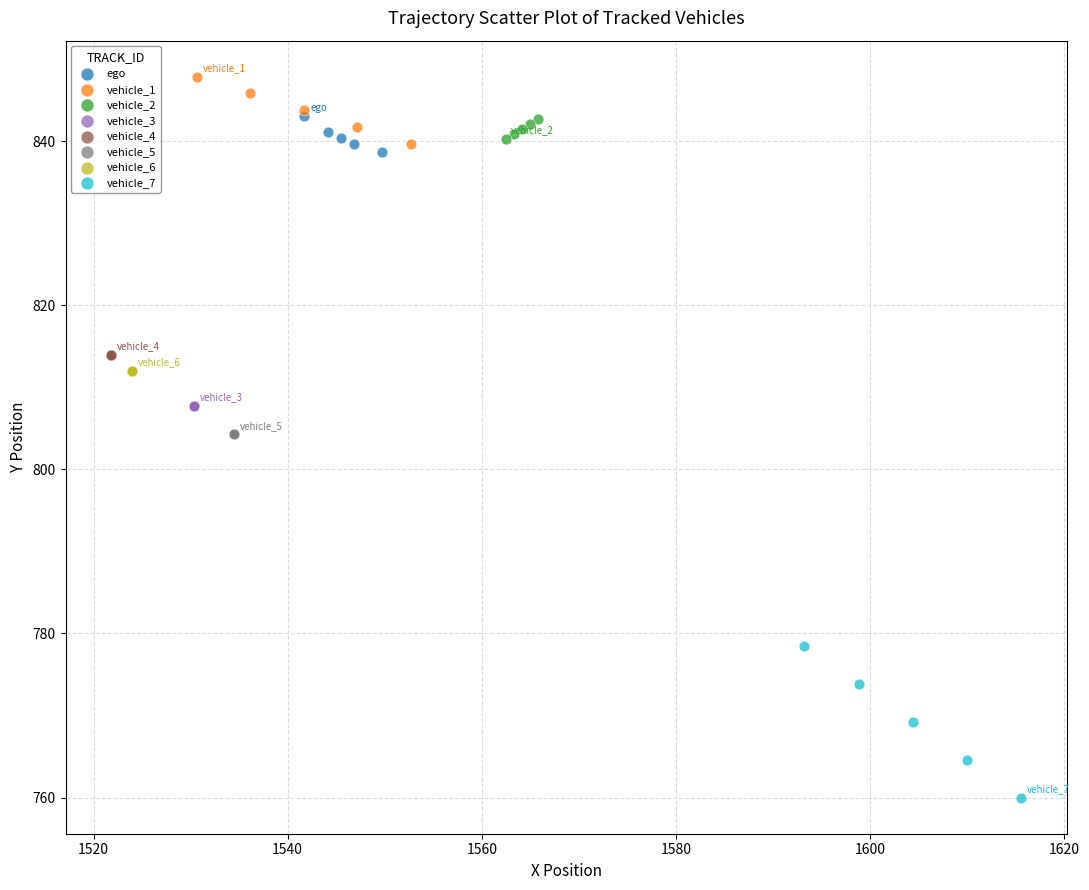

Which series reaches the minimum Y coordinate?

vehicle_7